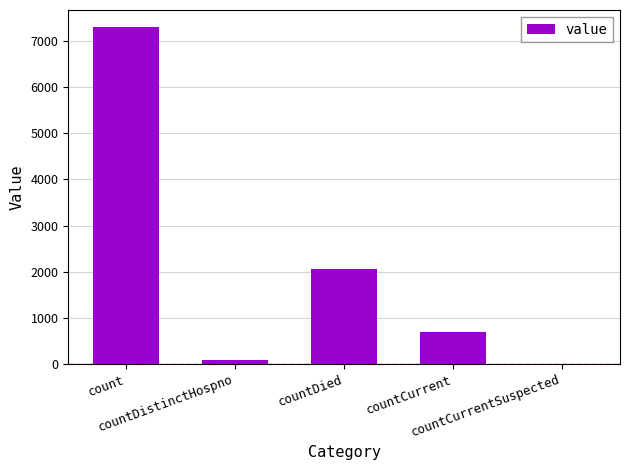

Reading right to left, transcribe all the data shown in this chart.

0	677	2046	77	7315